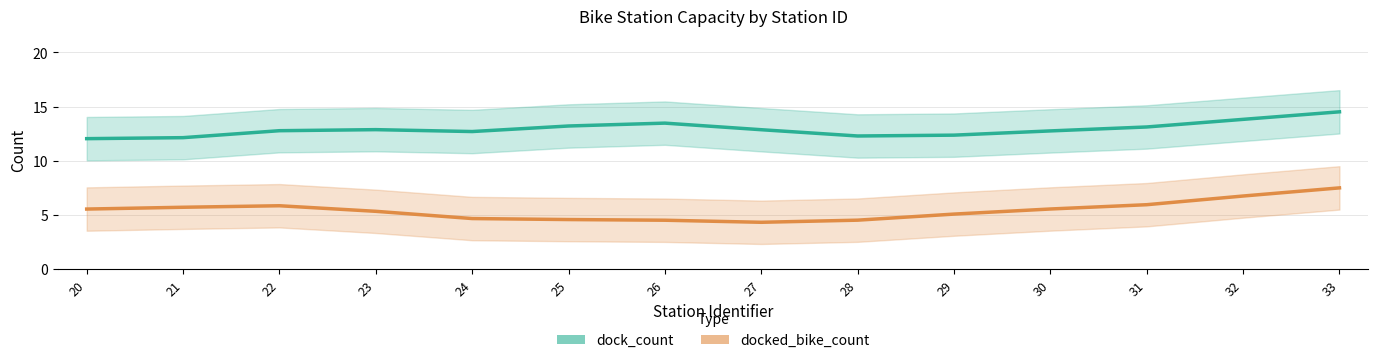

How many values in the docked_bike_count series exceed 5?

9